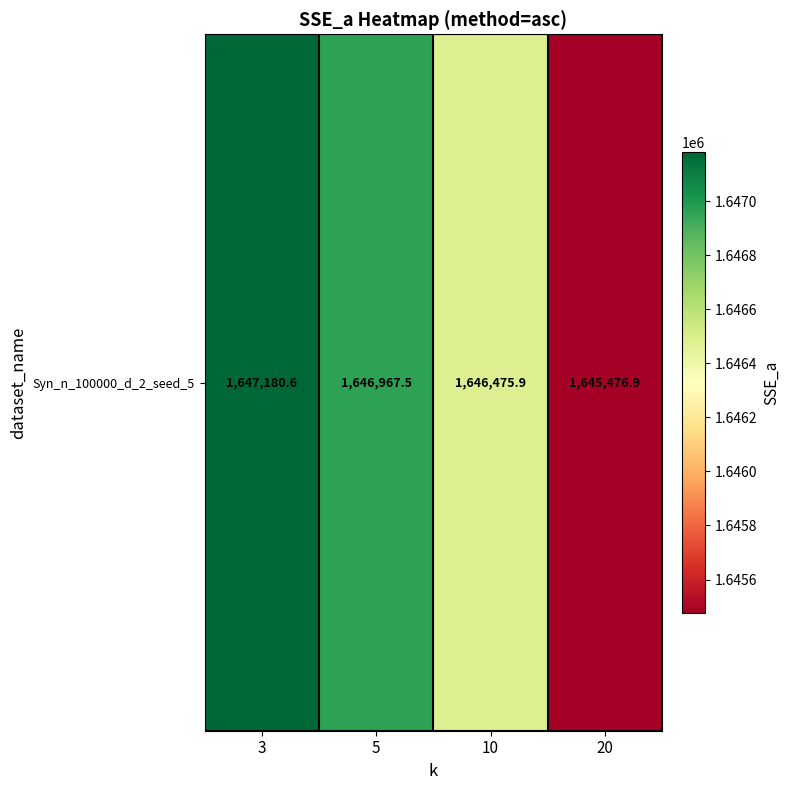

How many series are shown in this chart?

1